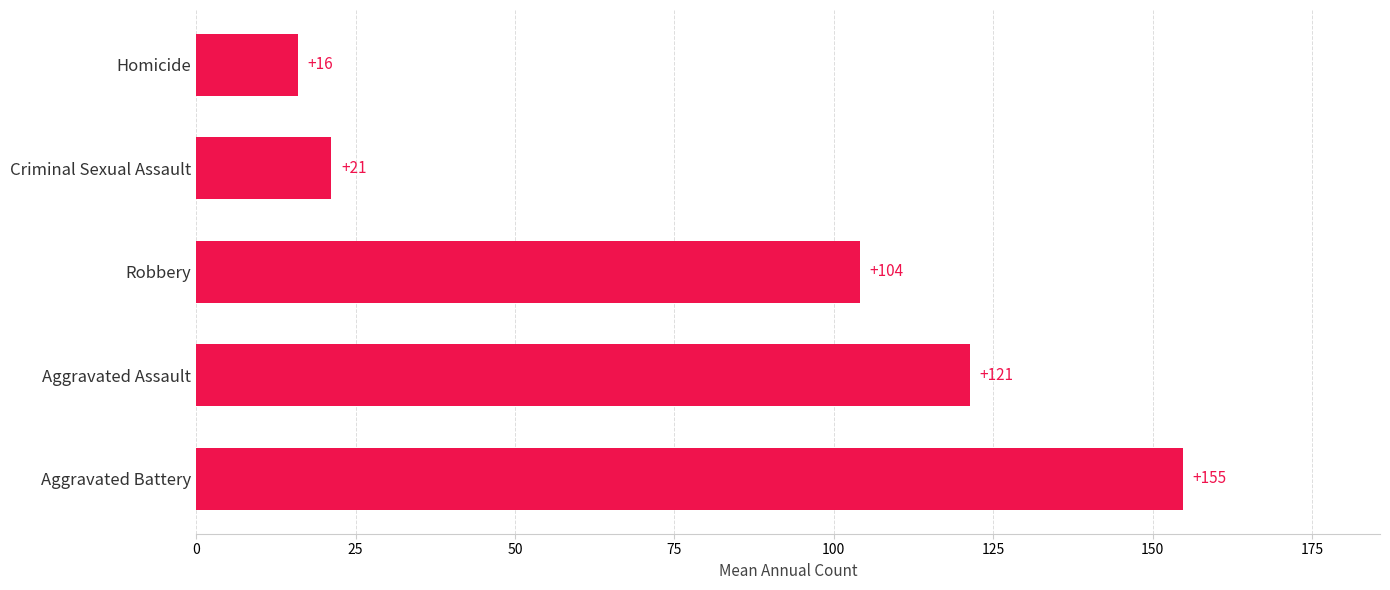

What is the difference between the maximum and minimum values?

138.7